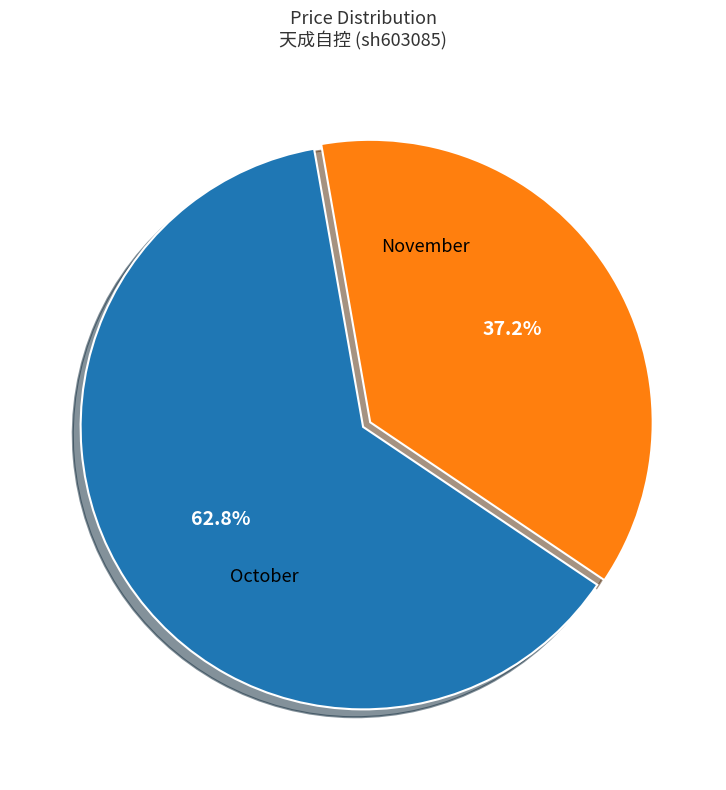

Is there any slice that represents more than half of the pie?

Yes